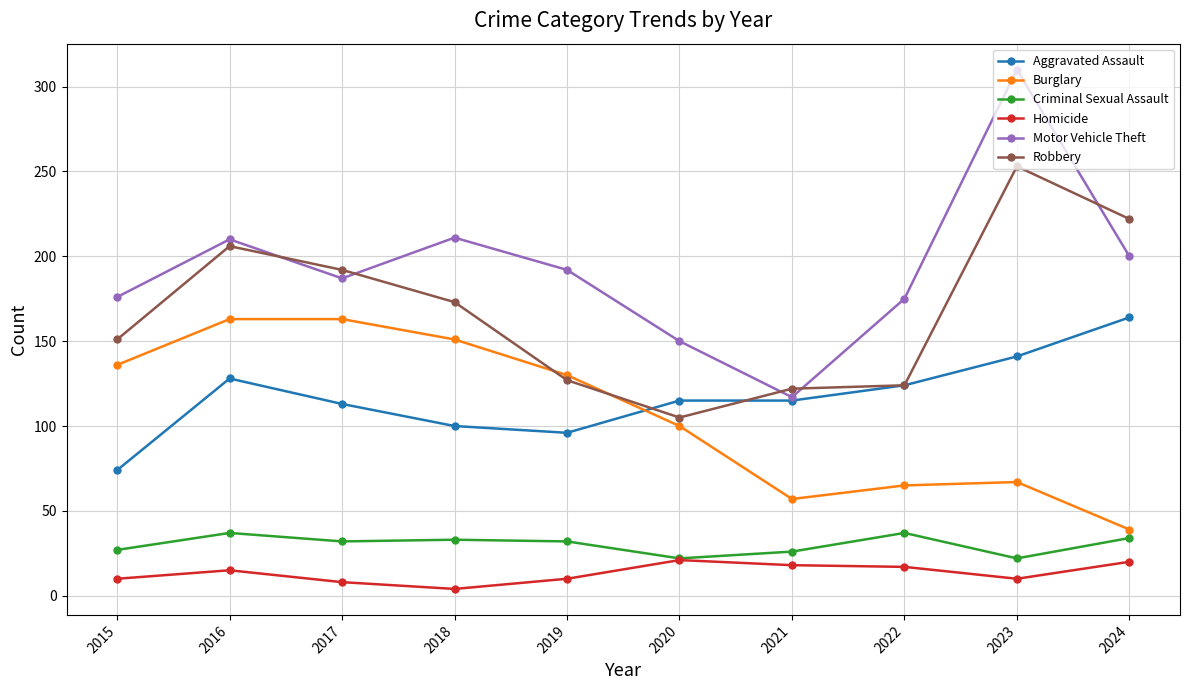

What is the sum of the Criminal Sexual Assault values at 2017 and 2019?

64